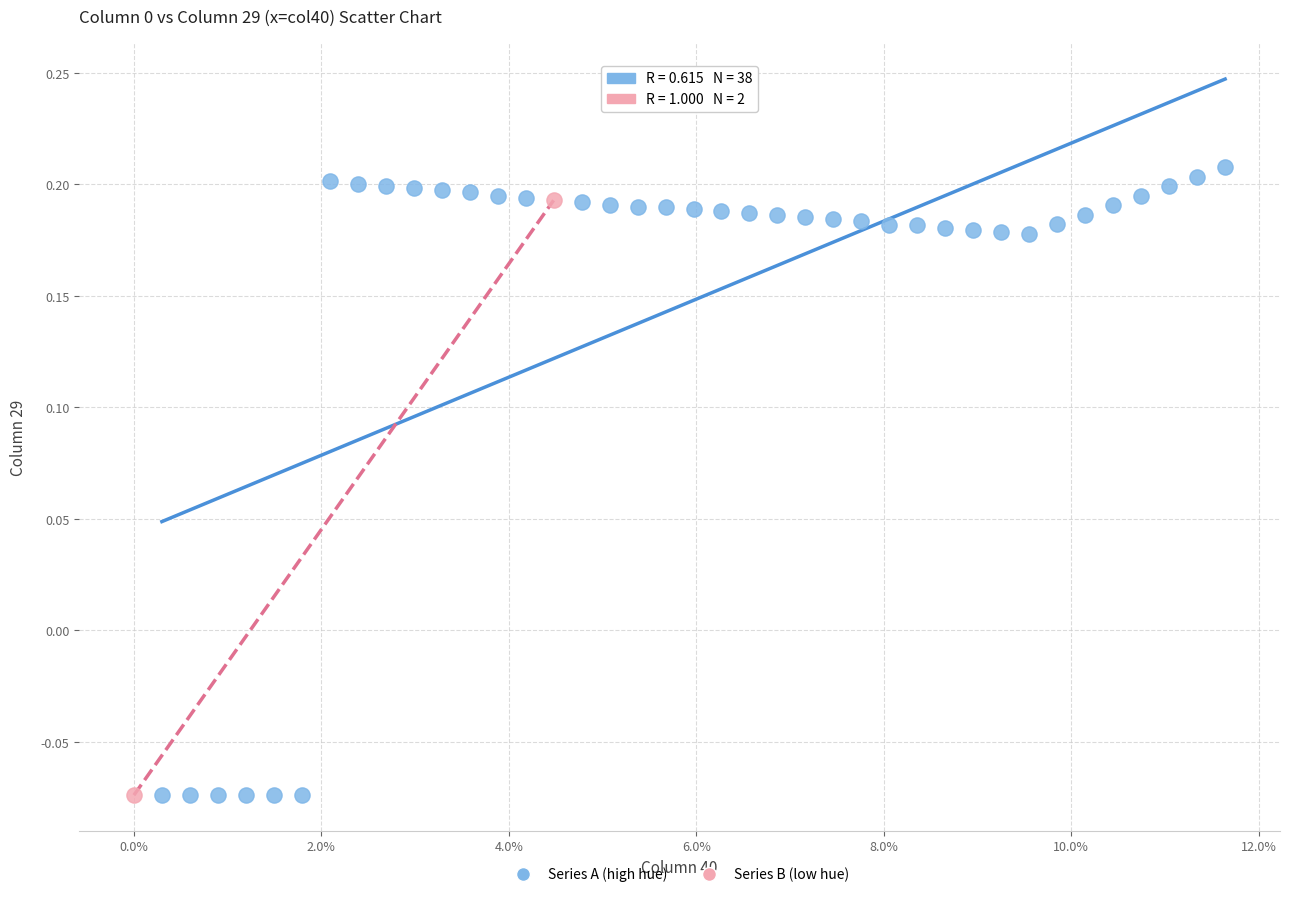

What are all the series names shown in the legend?

Series A (high hue), Series B (low hue)